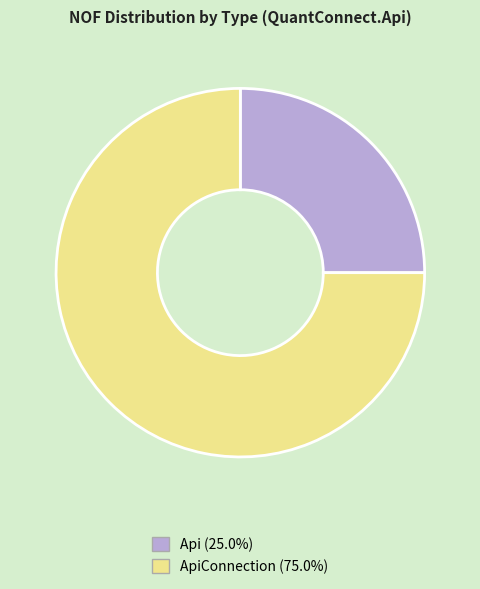

How many slices are in this pie chart?

2